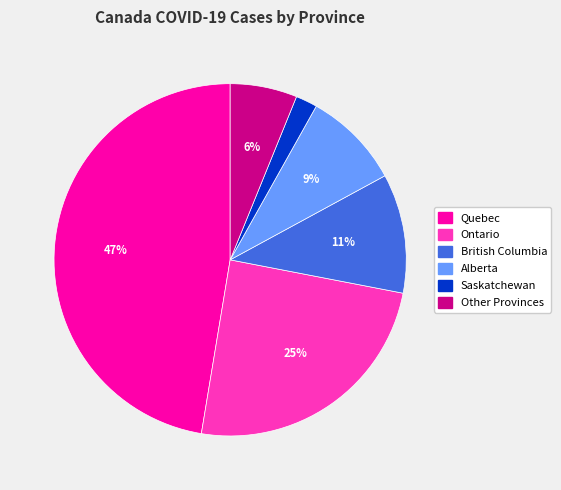

Is there a majority slice in this chart?

No